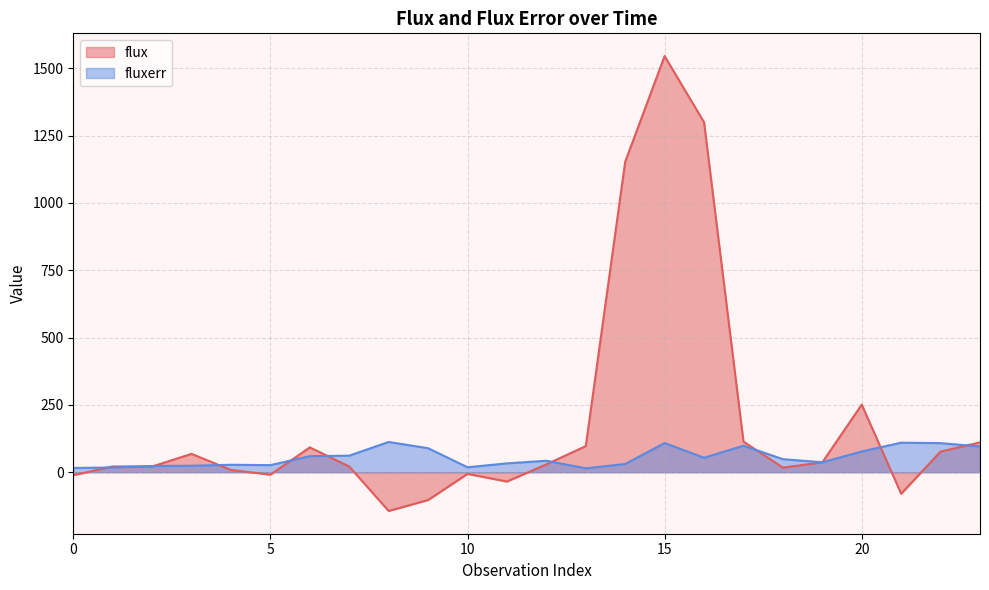

Is it true that flux equals 97.0 at 13?

True